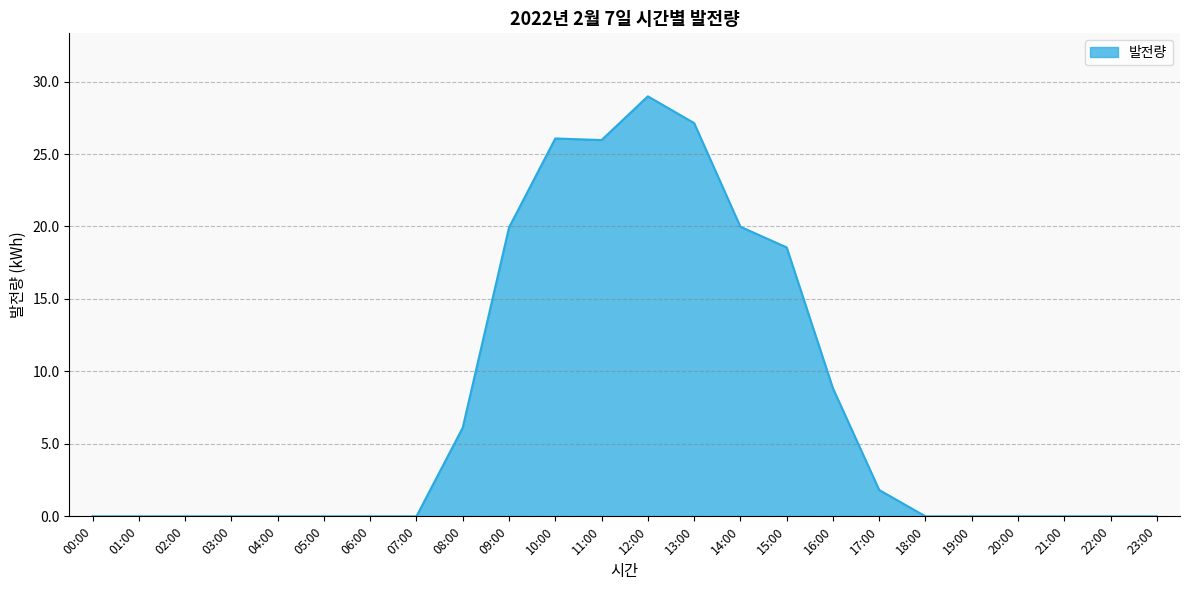

Which category has the highest value across all series?

12:00